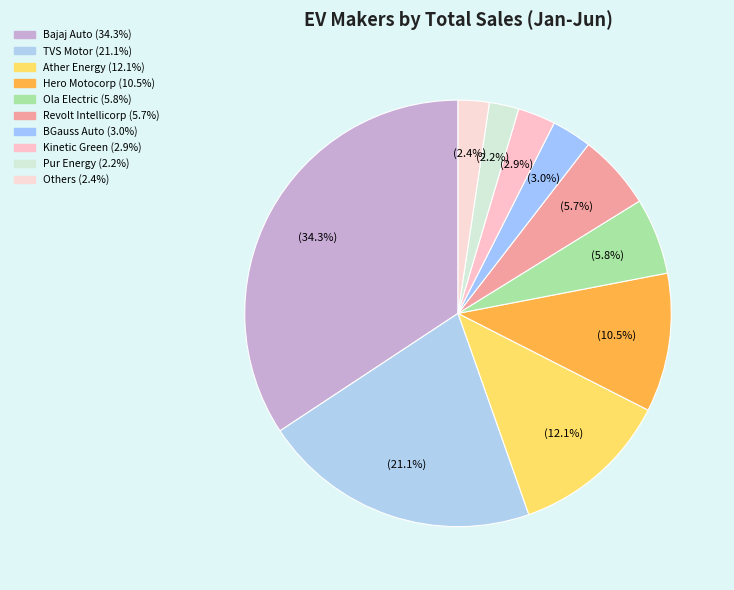

How many slices are in this pie chart?

10